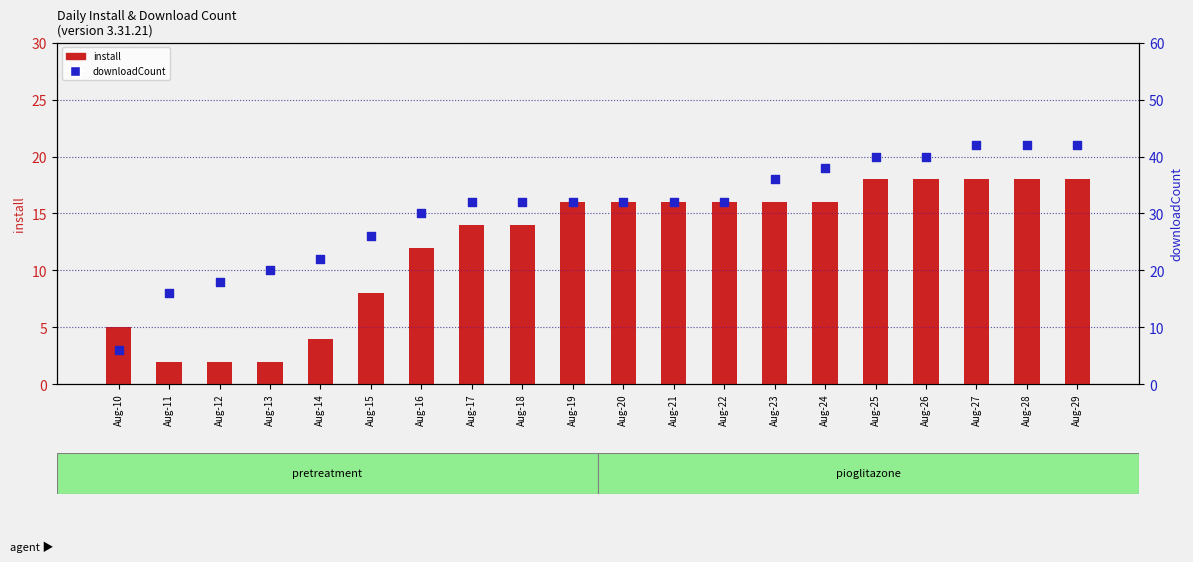

At which category is the sum across all series the highest?

Aug-27